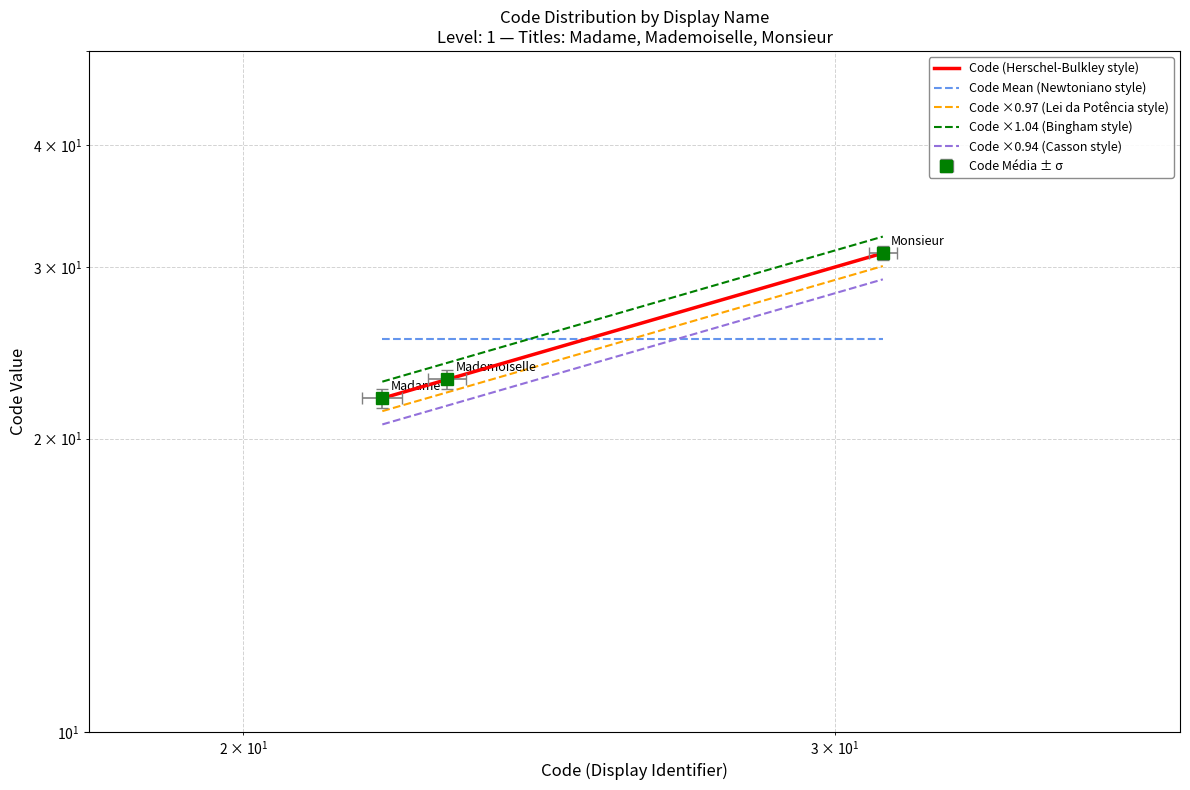

What is the average value of the Code ×1.04 (Bingham style) series?

26.3